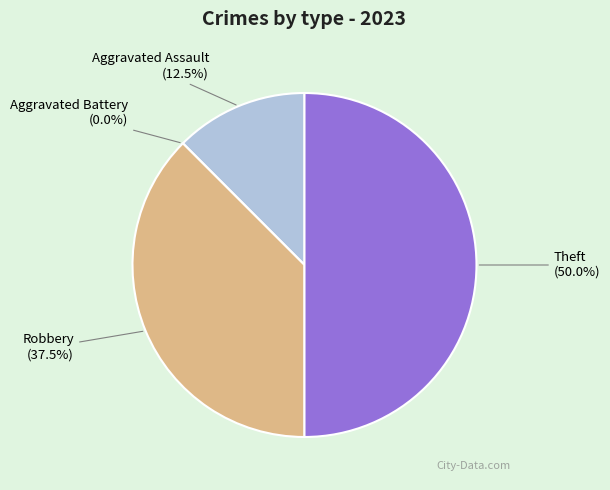

How much of the chart is everything except Theft?

50.0%